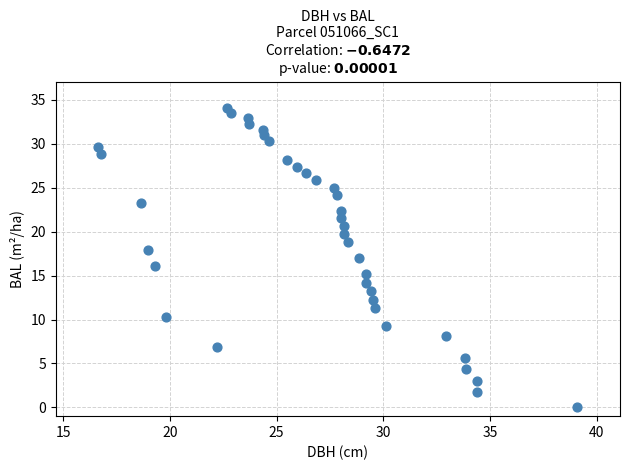

What is the range of X values (max minus min)?

22.5